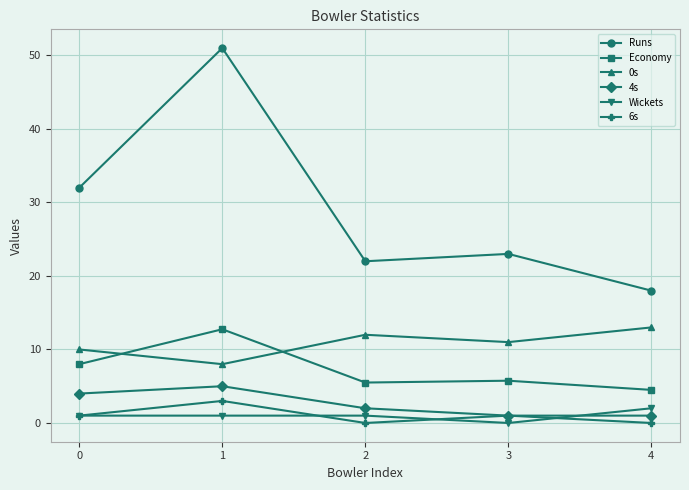

The Wickets series shows 2.0 at 4. True or false?

True